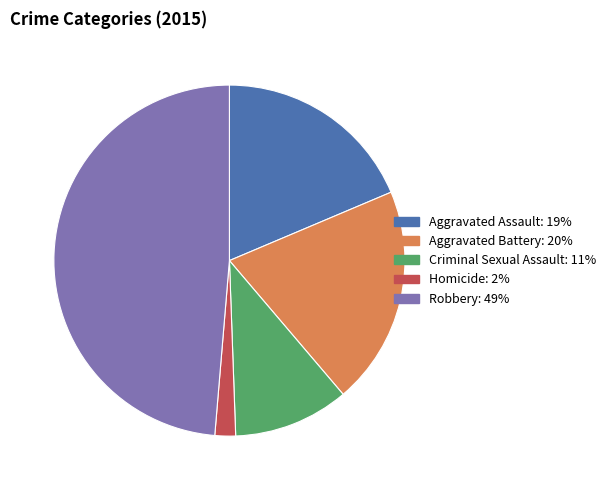

Rank the categories by value from highest to lowest.

Robbery, Aggravated Battery, Aggravated Assault, Criminal Sexual Assault, Homicide